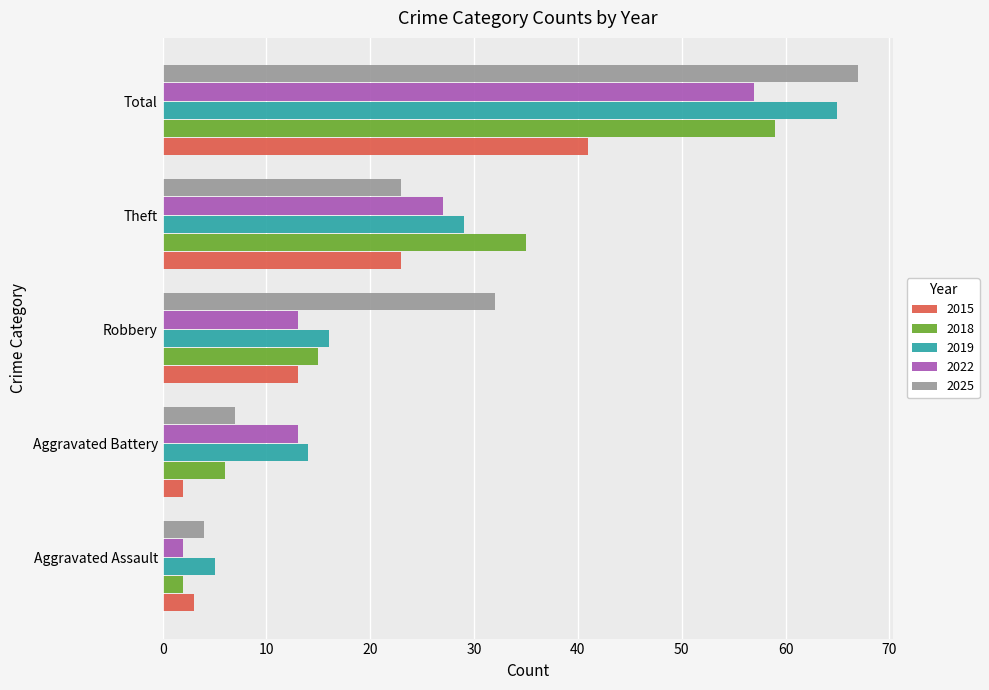

Is it true that 2018 equals 13 at Theft?

False